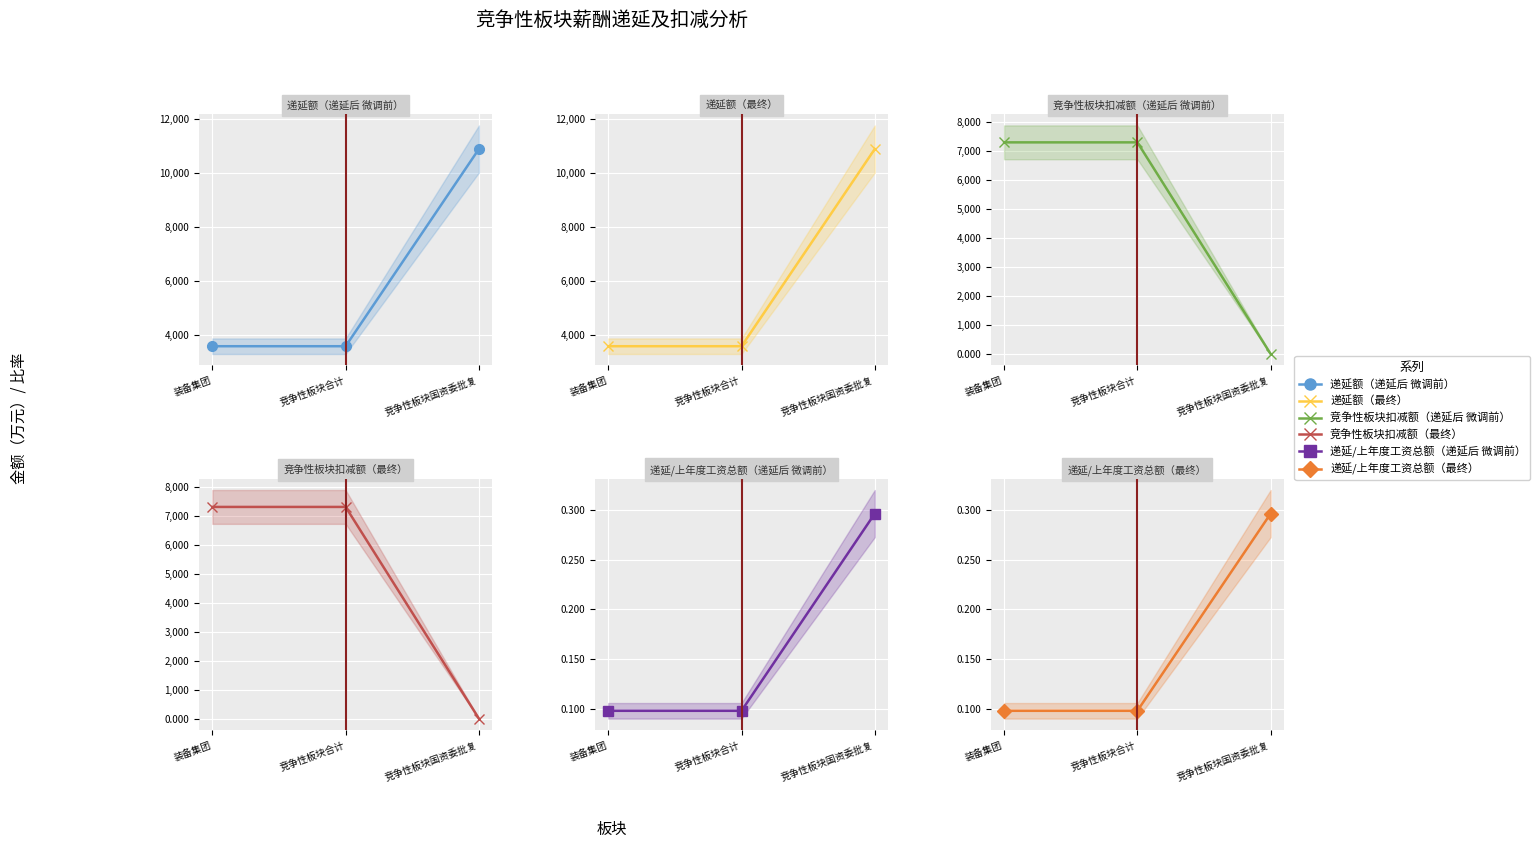

What is the label of the 2nd point from the left?

竞争性板块合计